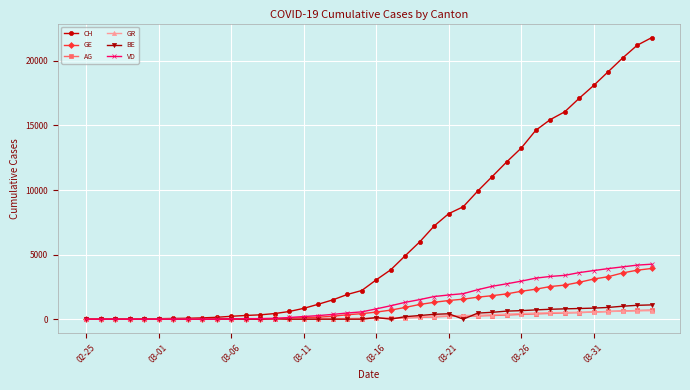

What is the value of the CH point at the 21st from the left?

3047